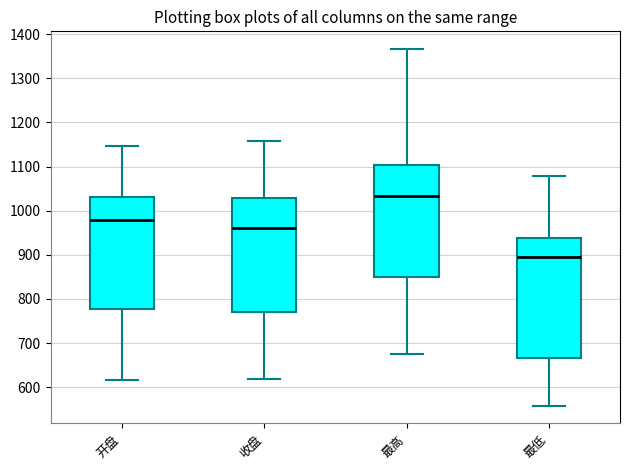

Which box's median line is the highest?

最高